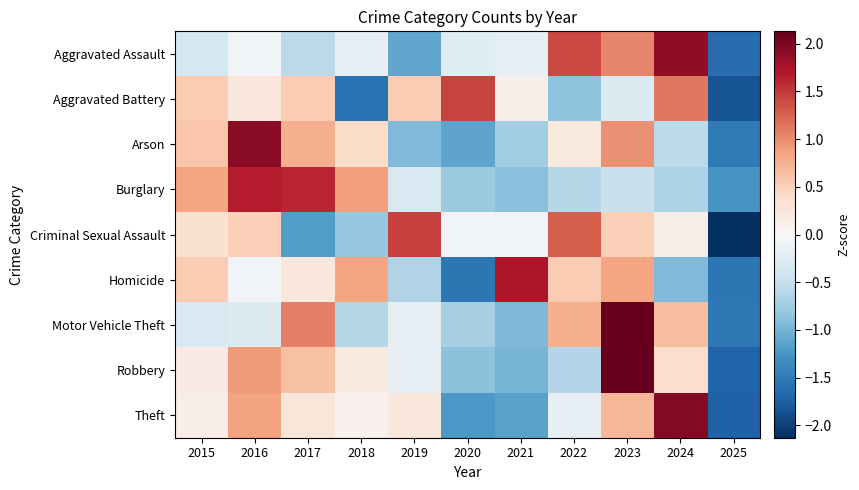

What is the greatest value displayed?

2.1